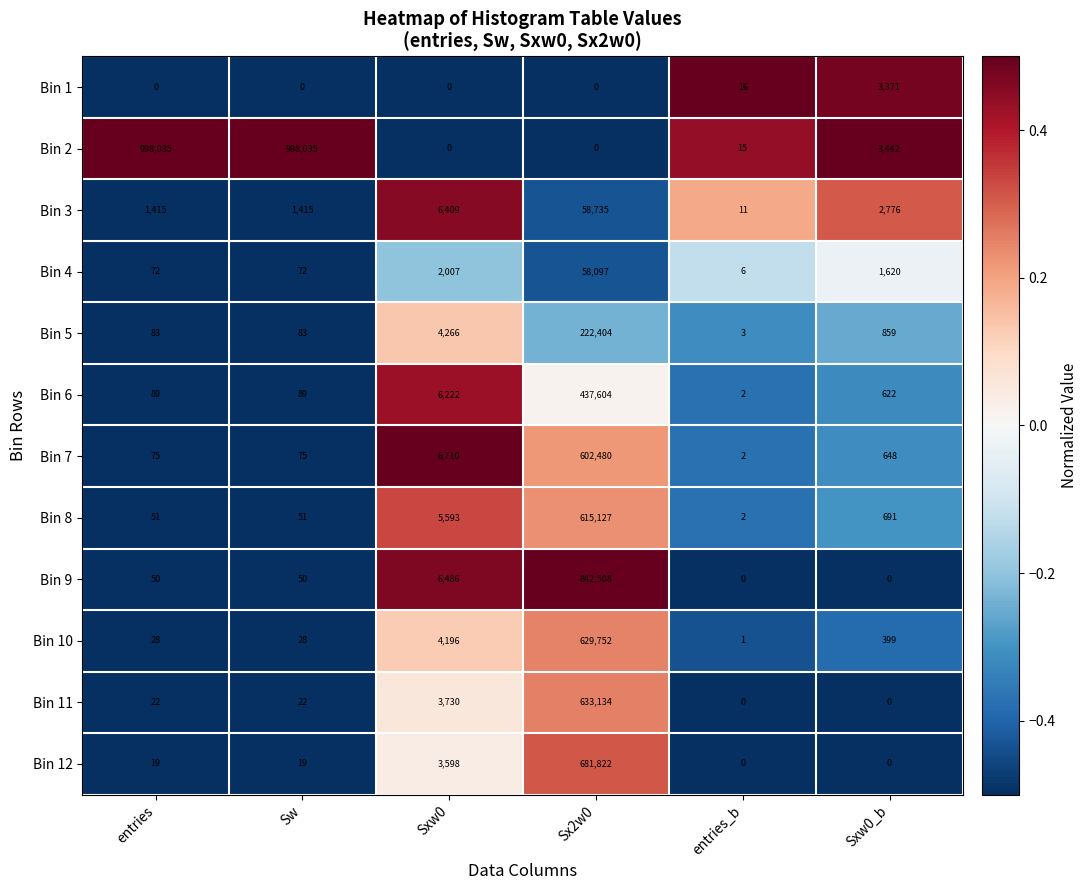

Is it true that Bin 10 equals 629752 at Sx2w0?

True